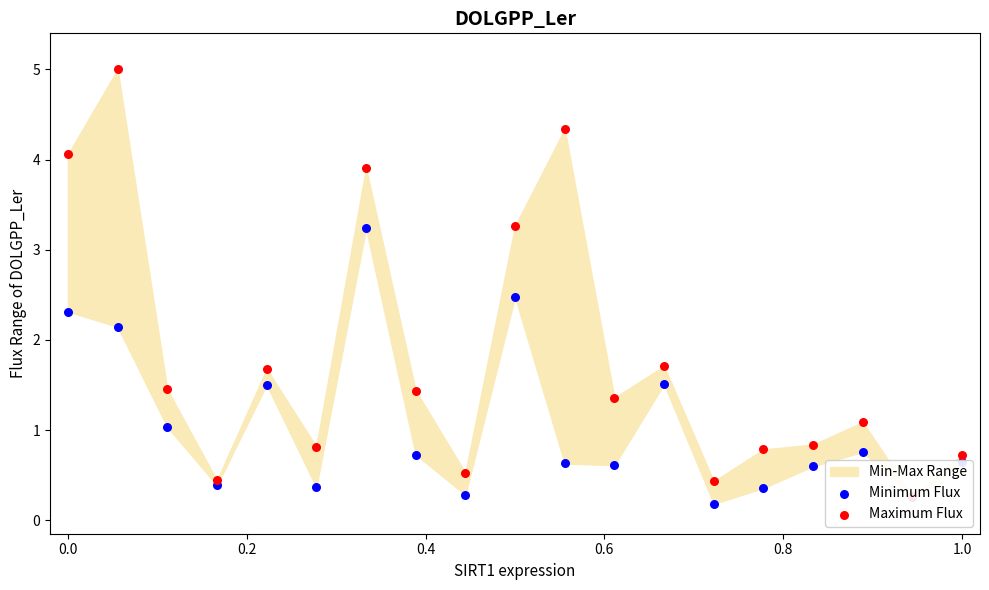

Which series contains the lowest Y value?

Minimum Flux